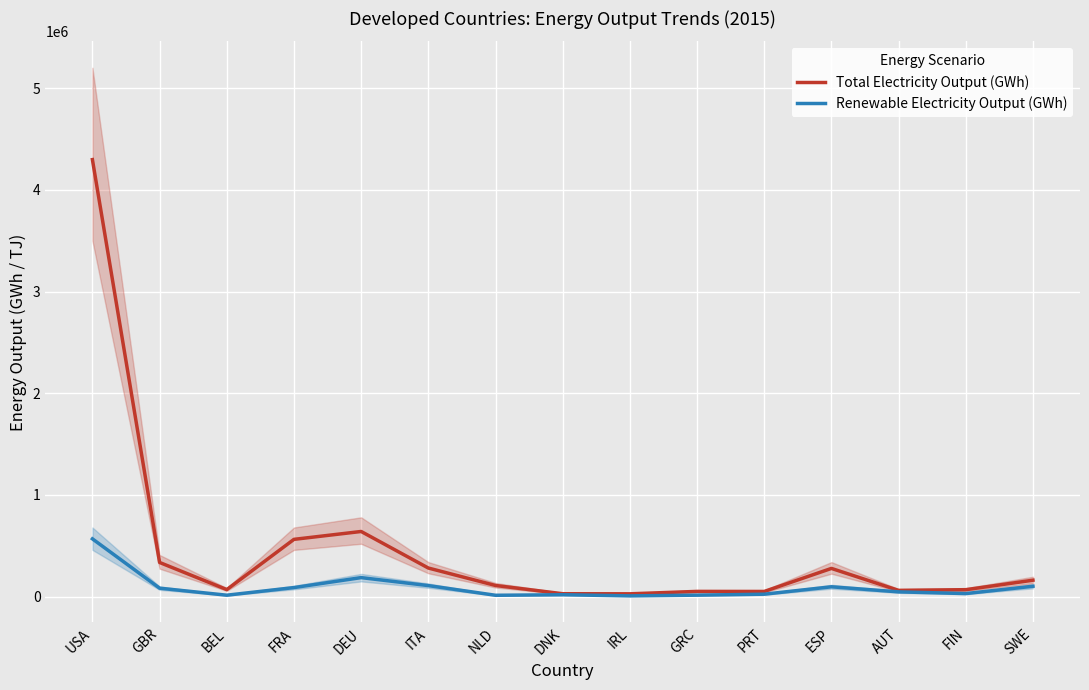

Which series changed the most between NLD and GRC?

Total Electricity Output (GWh)